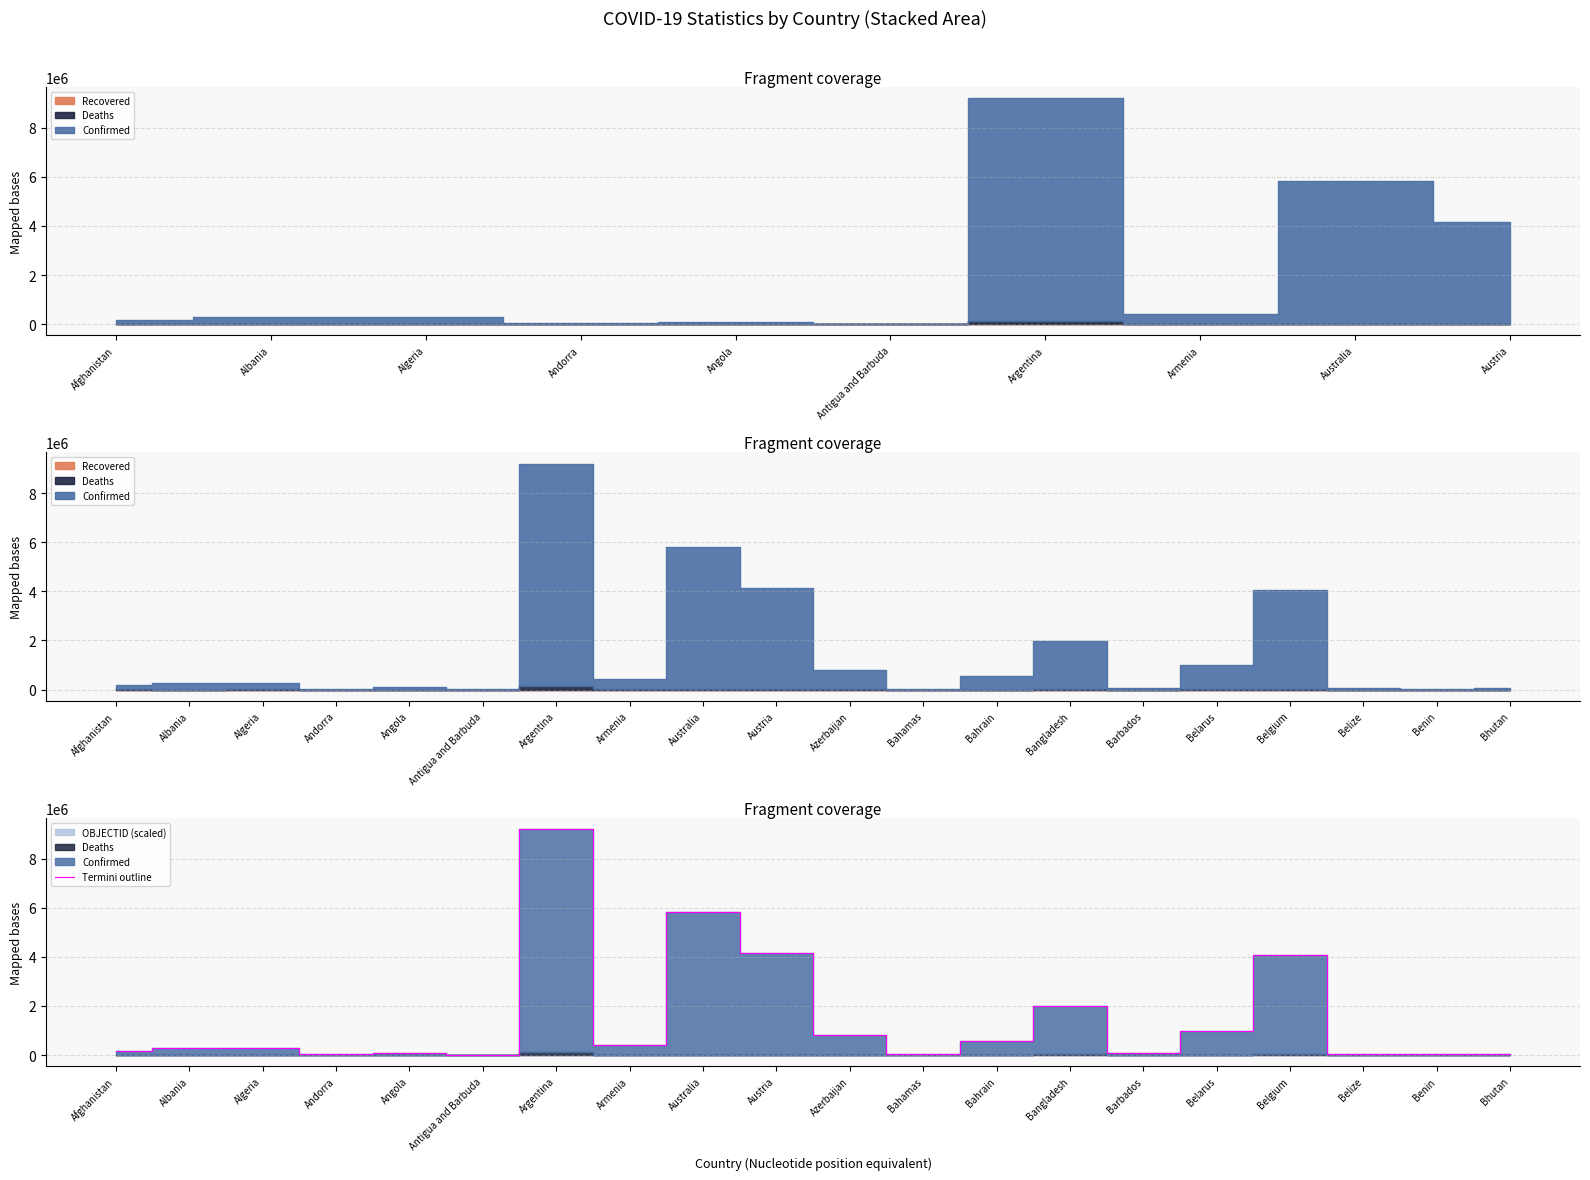

What is the maximum value for Termini outline?

9201172